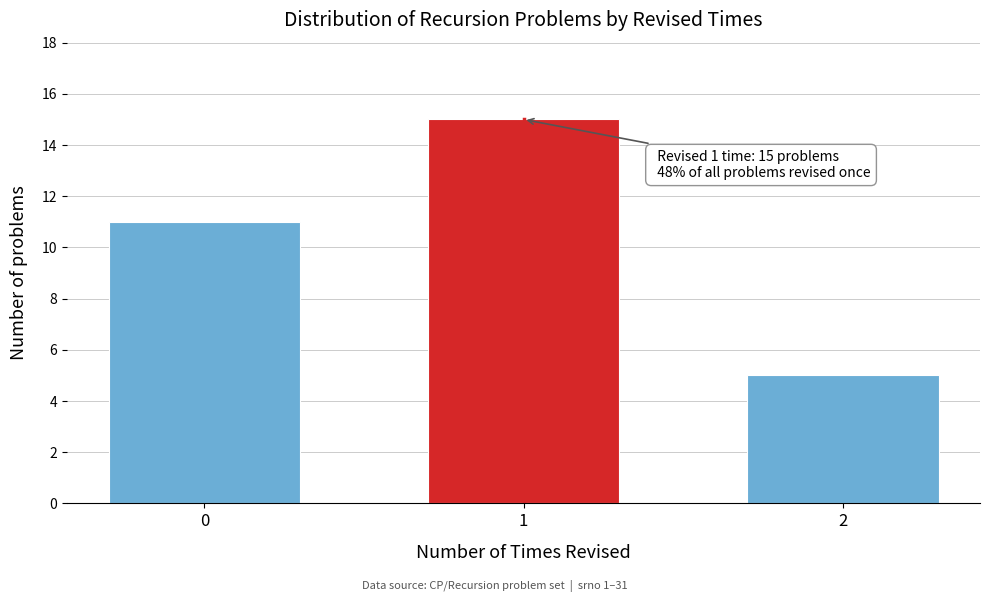

Reading right to left, what are all the values shown in this chart?

2=5	1=15	0=11